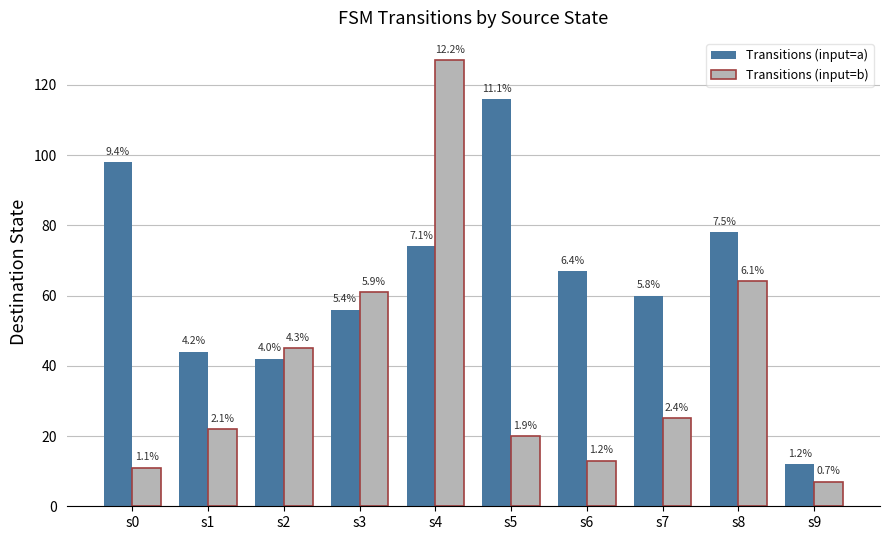

What are all the series names shown in the legend?

Transitions (input=a), Transitions (input=b)